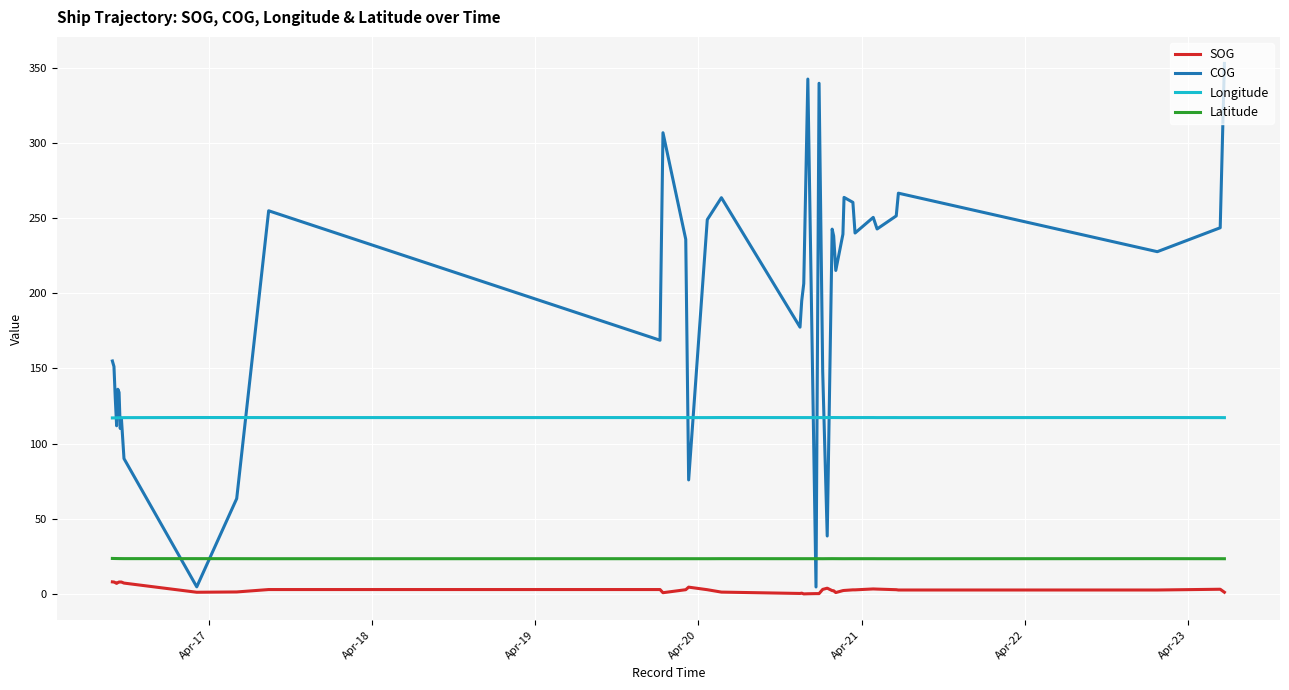

Which series has the largest total across all categories?

COG